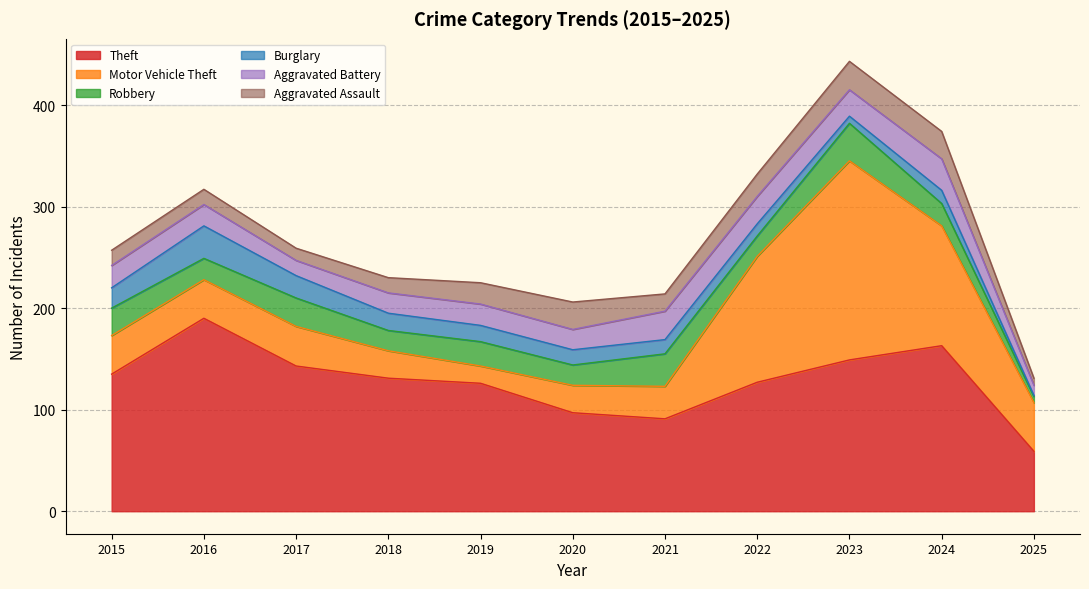

What is the sum of all Theft values?

1411